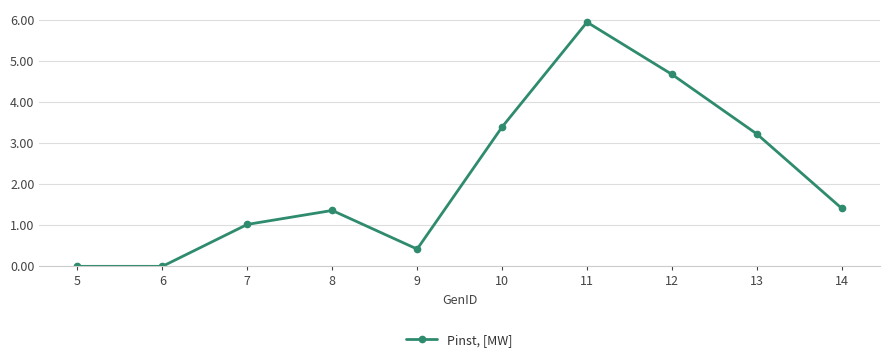

Is it true that the value at 9 is 0.7?

False